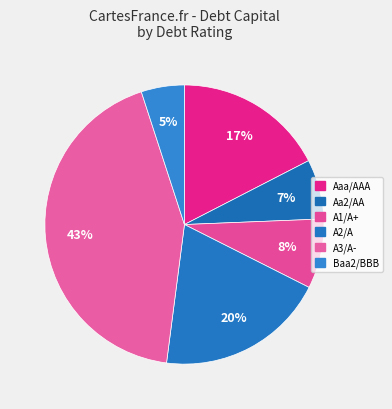

How many slices are in this pie chart?

6